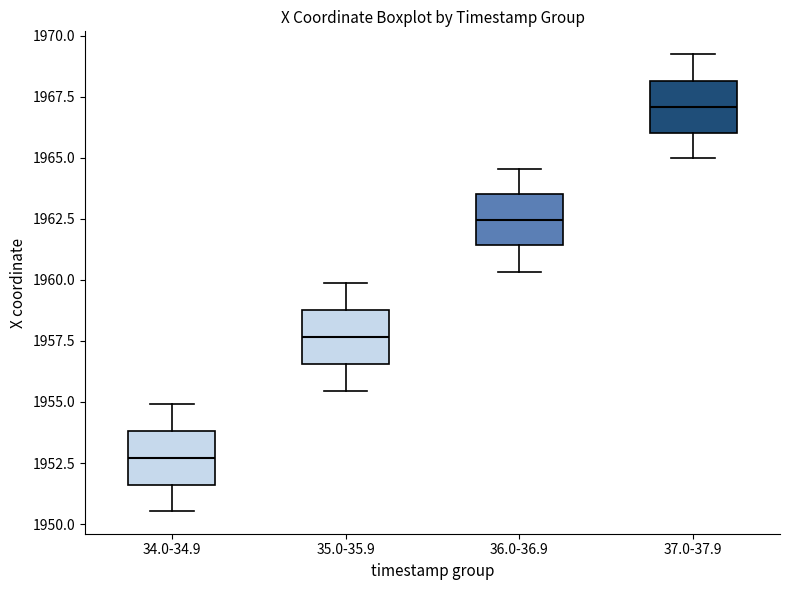

Reading left to right, read every box against the y-axis: the position of its median line, the range the box covers, and the ends of its whiskers. The values are not printed on the chart, so give them approximately, as read against the axis.

34.0-34.9: median 1952.5, box 1951.5 to 1954.0, whiskers 1950.5 to 1955.0
35.0-35.9: median 1957.5, box 1956.5 to 1959.0, whiskers 1955.5 to 1960.0
36.0-36.9: median 1962.5, box 1961.5 to 1963.5, whiskers 1960.5 to 1964.5
37.0-37.9: median 1967.0, box 1966.0 to 1968.0, whiskers 1965.0 to 1969.0